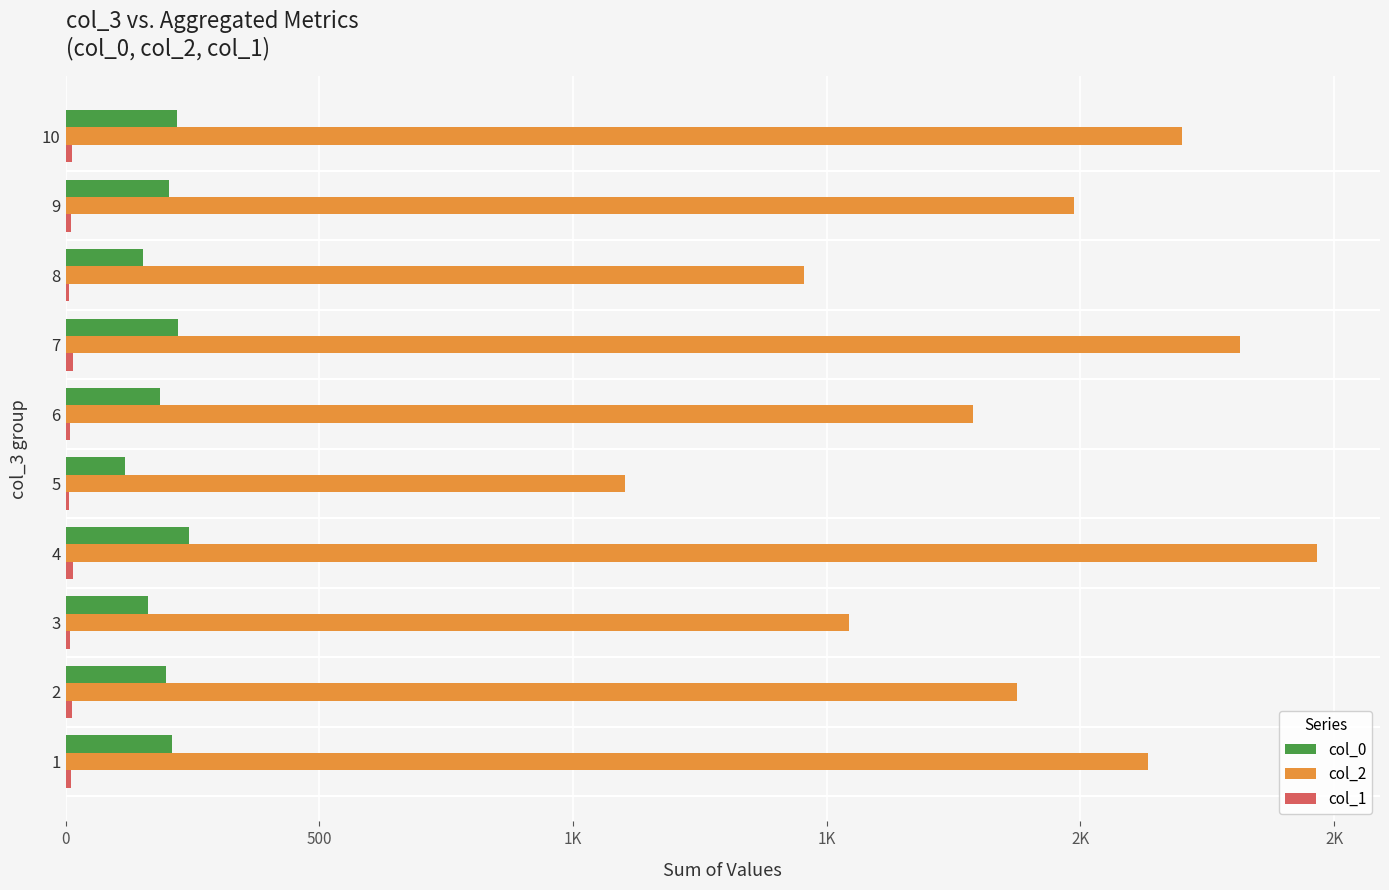

Reading left to right, extract all data points from this chart.

col_0: 210	198	162	243	118	187	221	152	204	219
col_2: 2134	1876	1543	2467	1102	1789	2315	1456	1987	2201
col_1: 10	12	8	15	6	9	14	7	11	13